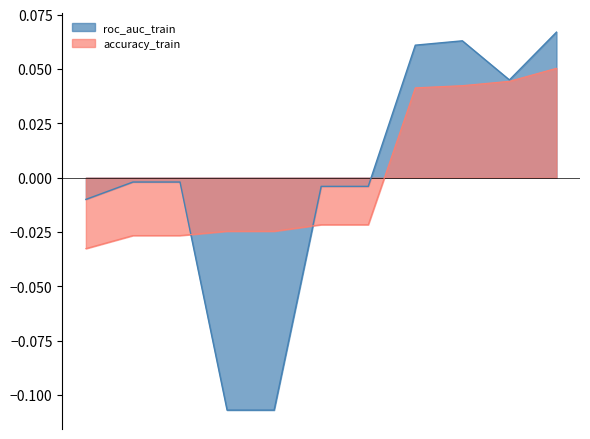

Where do roc_auc_train and accuracy_train first cross each other?

3 and 4